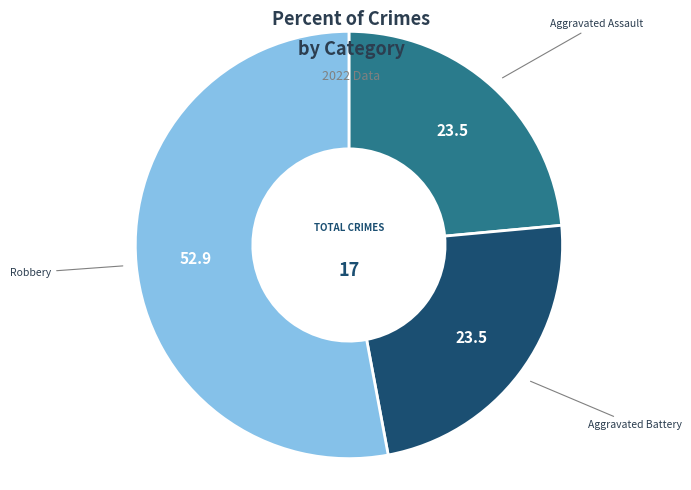

Is there a majority slice in this chart?

Yes